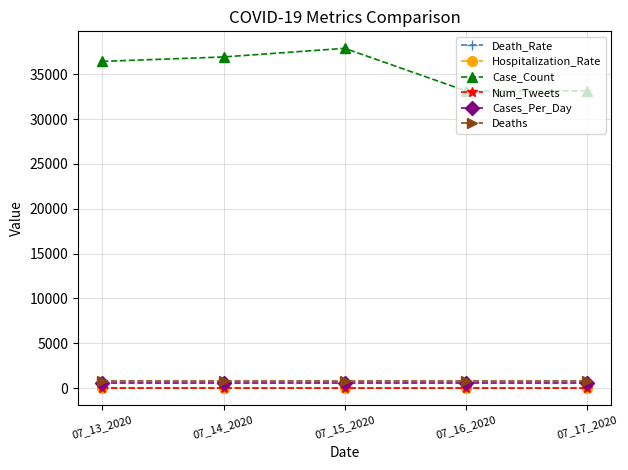

What is the difference between the maximum and minimum values in the Case_Count series?

4752.0